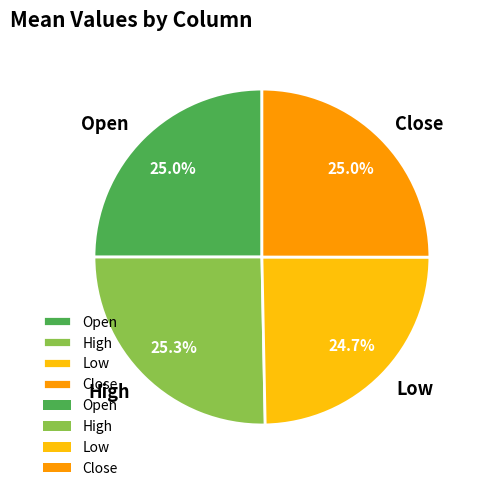

What portion of the pie excludes Low?

75.3%